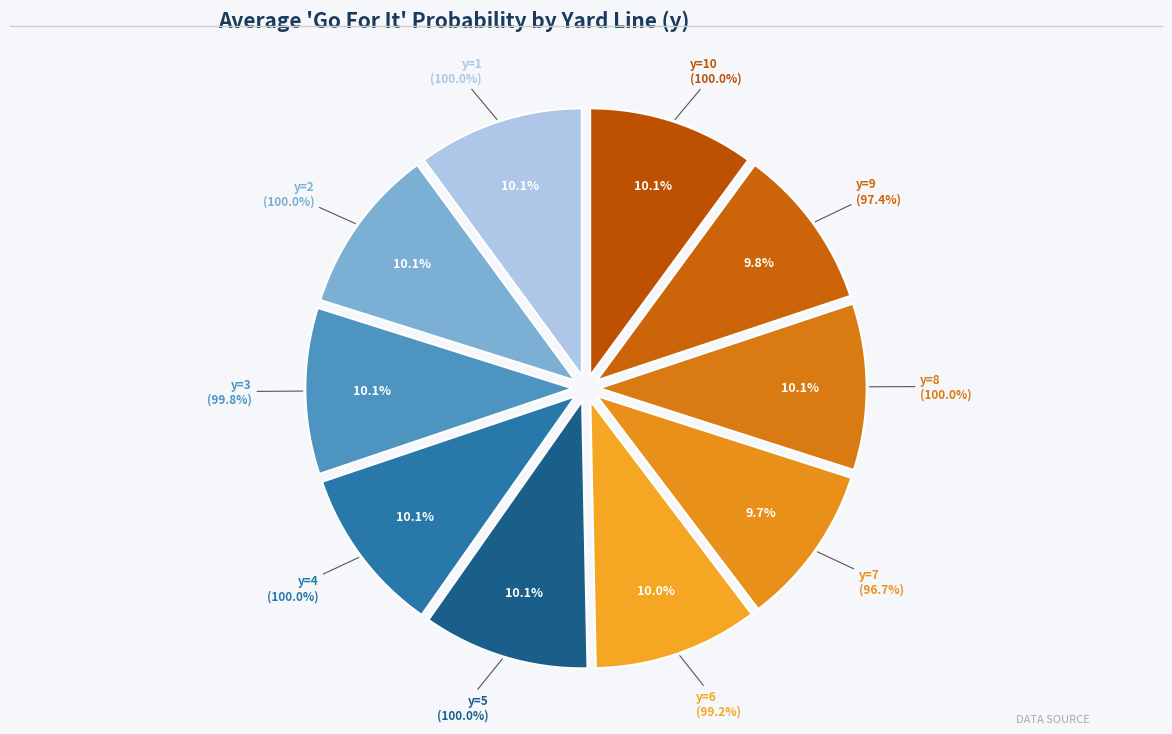

Which category has the biggest portion of the pie?

y=4